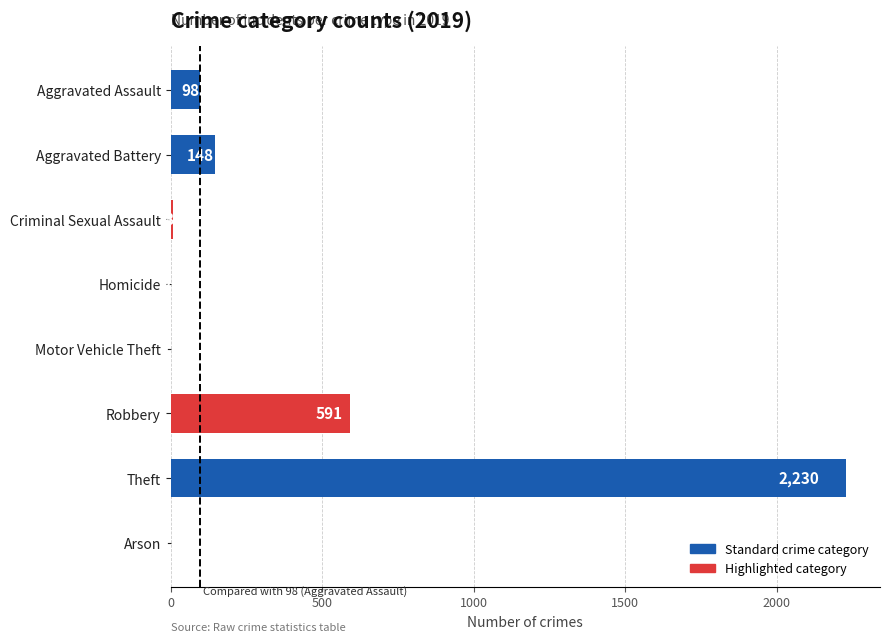

The chart shows a value of 2230 at Theft. True or false?

True